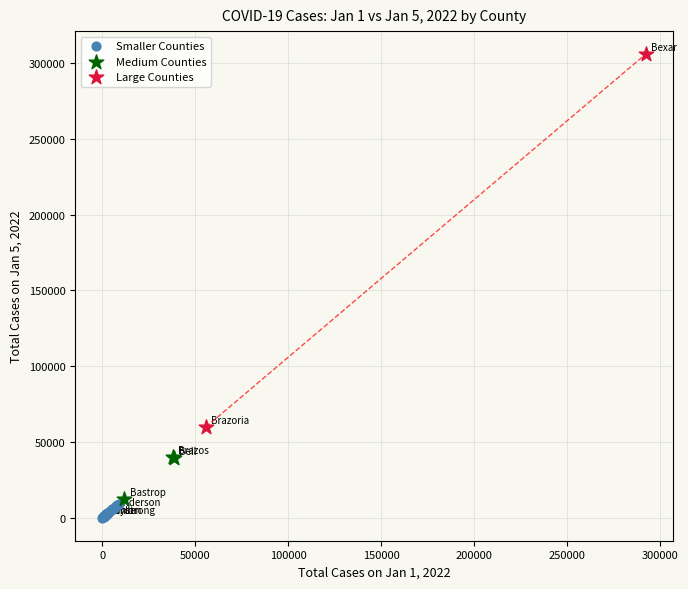

What are all the series names shown in the legend?

Smaller Counties, Medium Counties, Large Counties